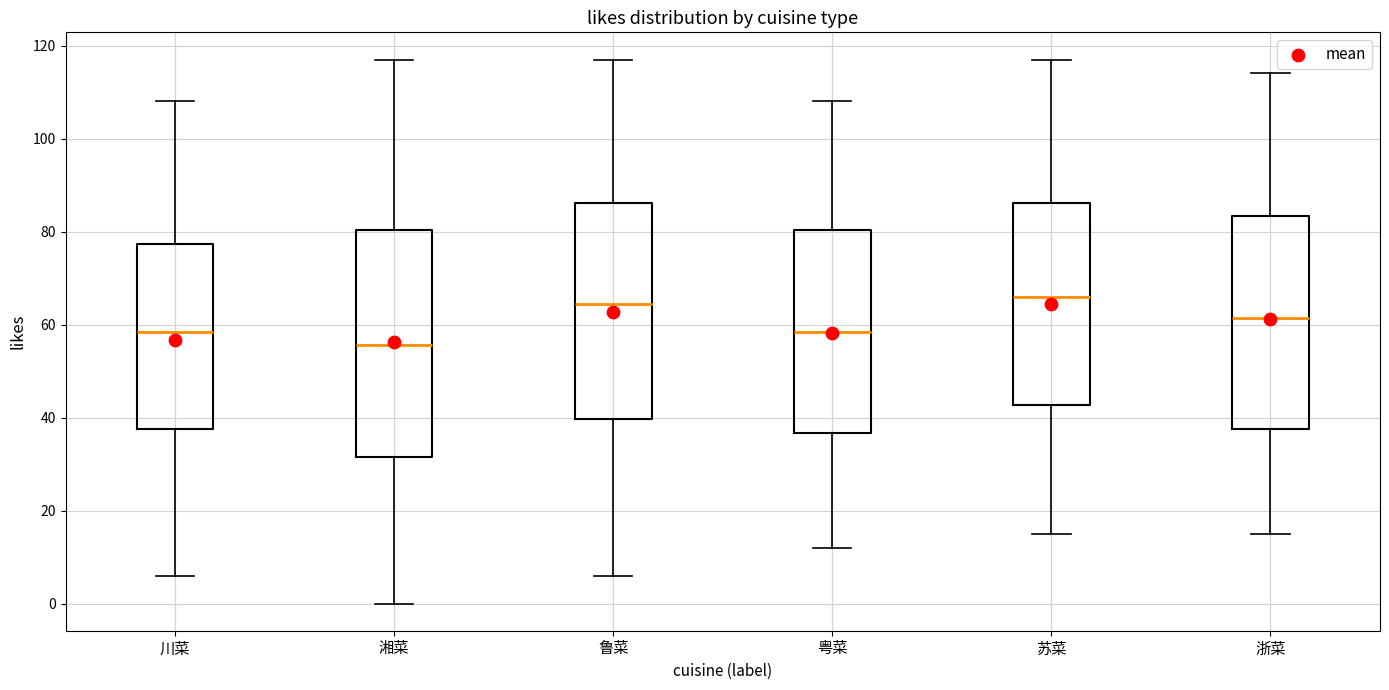

Reading left to right, transcribe this box plot: for each box, give where its median line is, the range the box spans, and where its two whiskers end, as read against the y-axis. The values are not printed on the chart, so give them approximately, as read against the axis.

川菜: median 58, box 38 to 78, whiskers 6 to 108
湘菜: median 56, box 32 to 80, whiskers 0 to 118
鲁菜: median 64, box 40 to 86, whiskers 6 to 118
粤菜: median 58, box 36 to 80, whiskers 12 to 108
苏菜: median 66, box 42 to 86, whiskers 16 to 118
浙菜: median 62, box 38 to 84, whiskers 16 to 114